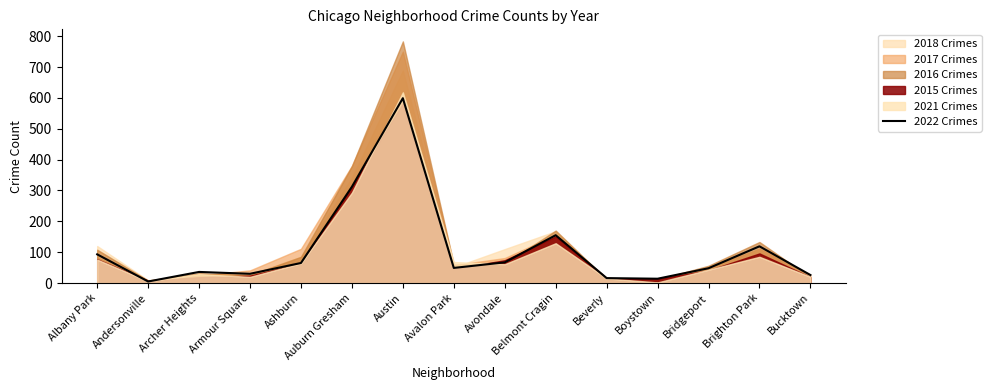

How many times do 2022 and 2015 cross each other?

6